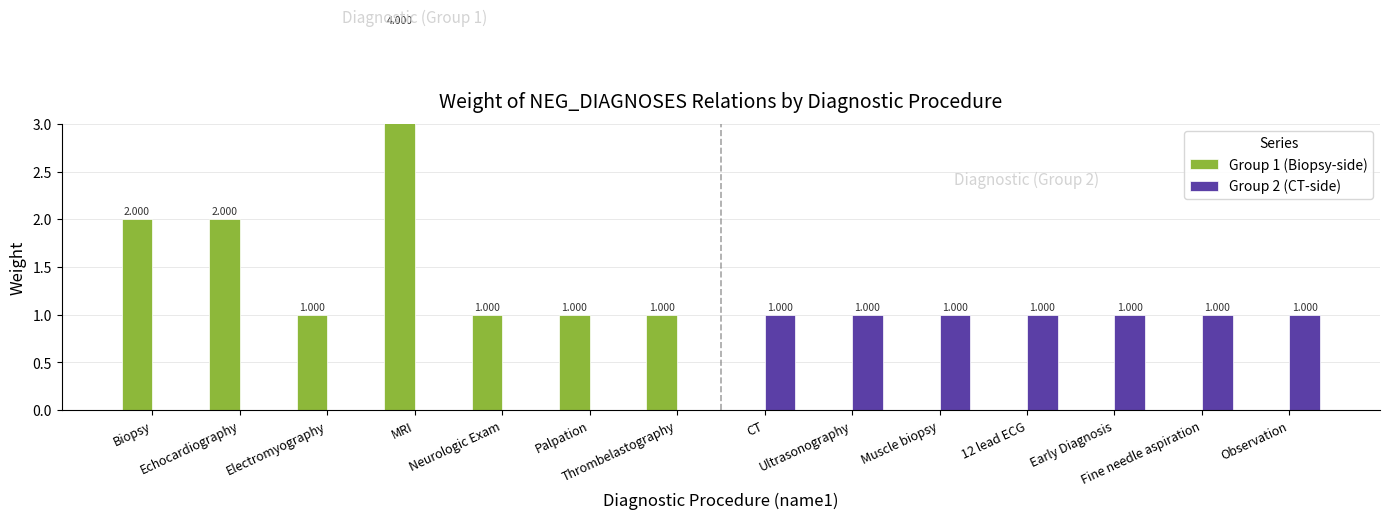

Reading left to right, what are all the values shown in this chart?

Group 1 (Biopsy-side): Biopsy=2	Echocardiography=2	Electromyography=1	MRI=4	Neurologic Exam=1	Palpation=1	Thrombelastography=1	CT=0	Ultrasonography=0	Muscle biopsy=0	12 lead ECG=0	Early Diagnosis=0	Fine needle aspiration=0	Observation=0
Group 2 (CT-side): Biopsy=0	Echocardiography=0	Electromyography=0	MRI=0	Neurologic Exam=0	Palpation=0	Thrombelastography=0	CT=1	Ultrasonography=1	Muscle biopsy=1	12 lead ECG=1	Early Diagnosis=1	Fine needle aspiration=1	Observation=1